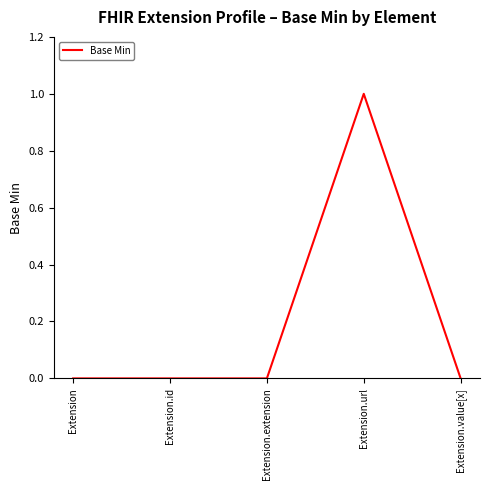

Reading left to right, what are all the values shown in this chart?

Extension=0	Extension.id=0	Extension.extension=0	Extension.url=1	Extension.value[x]=0